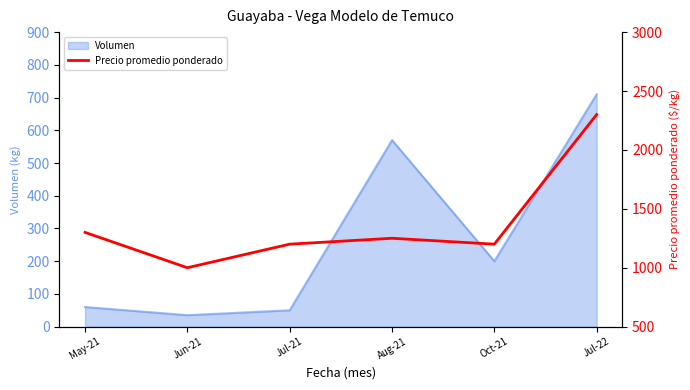

At which label is Volumen closest to 372?

Oct-21